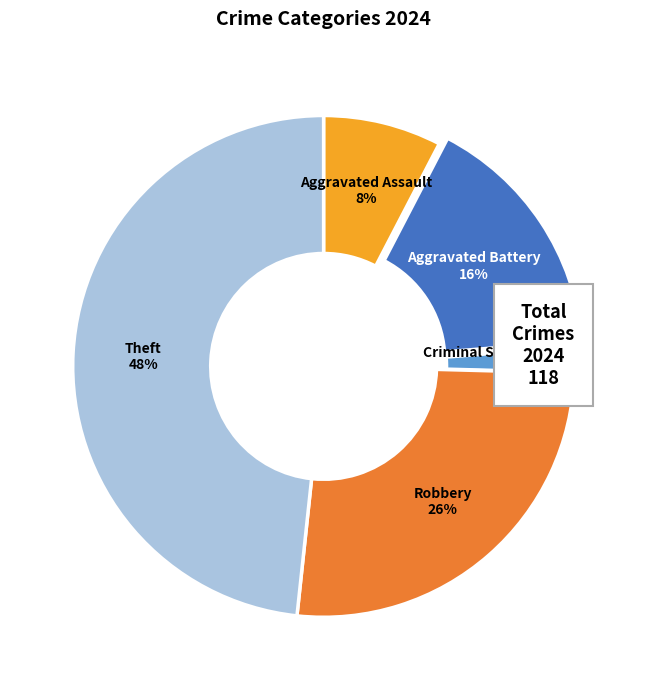

Does any single category account for the majority?

No